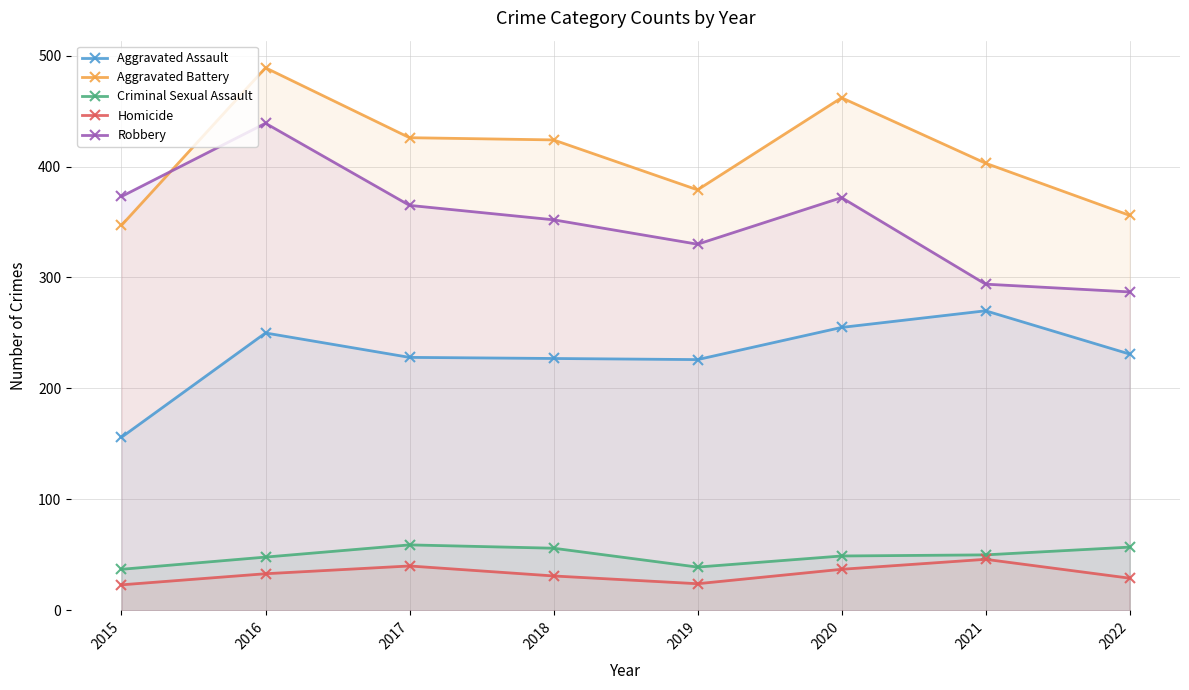

List the series in order of their peak value, lowest first.

Homicide, Criminal Sexual Assault, Aggravated Assault, Robbery, Aggravated Battery